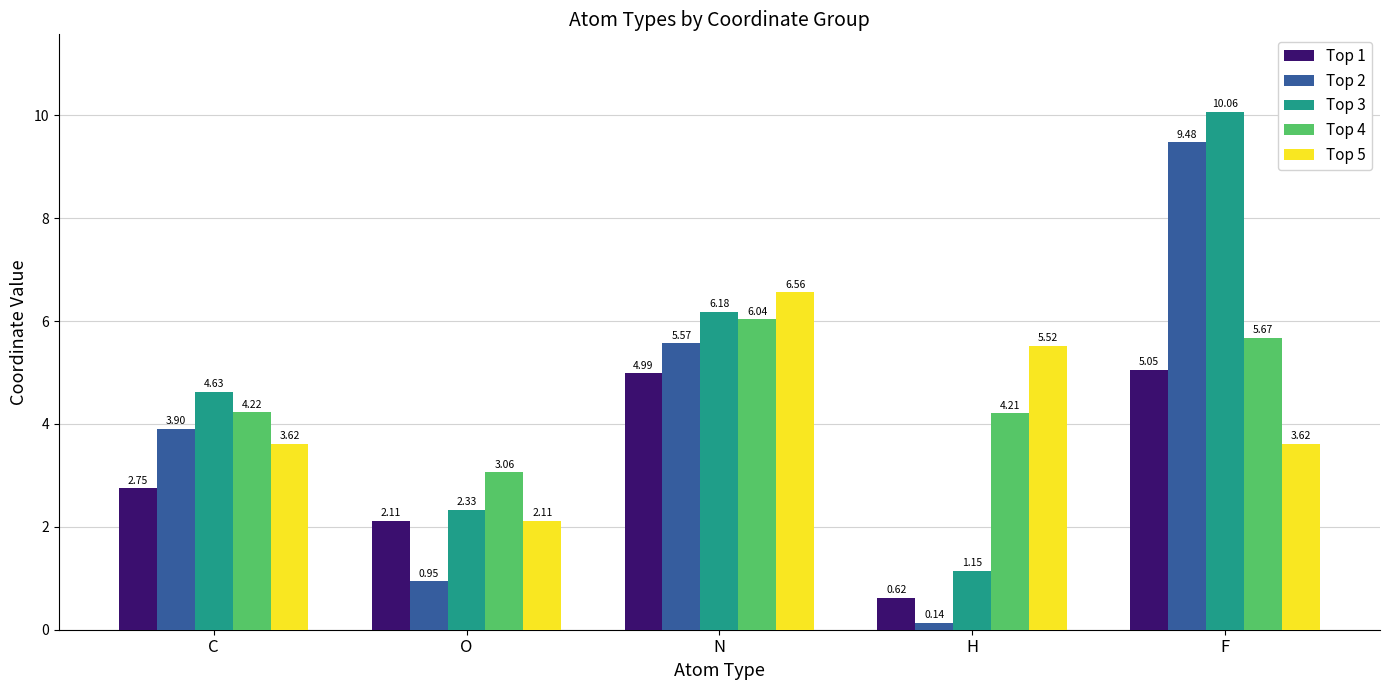

Rank the series by their maximum value, from lowest to highest.

Top 1, Top 4, Top 5, Top 2, Top 3